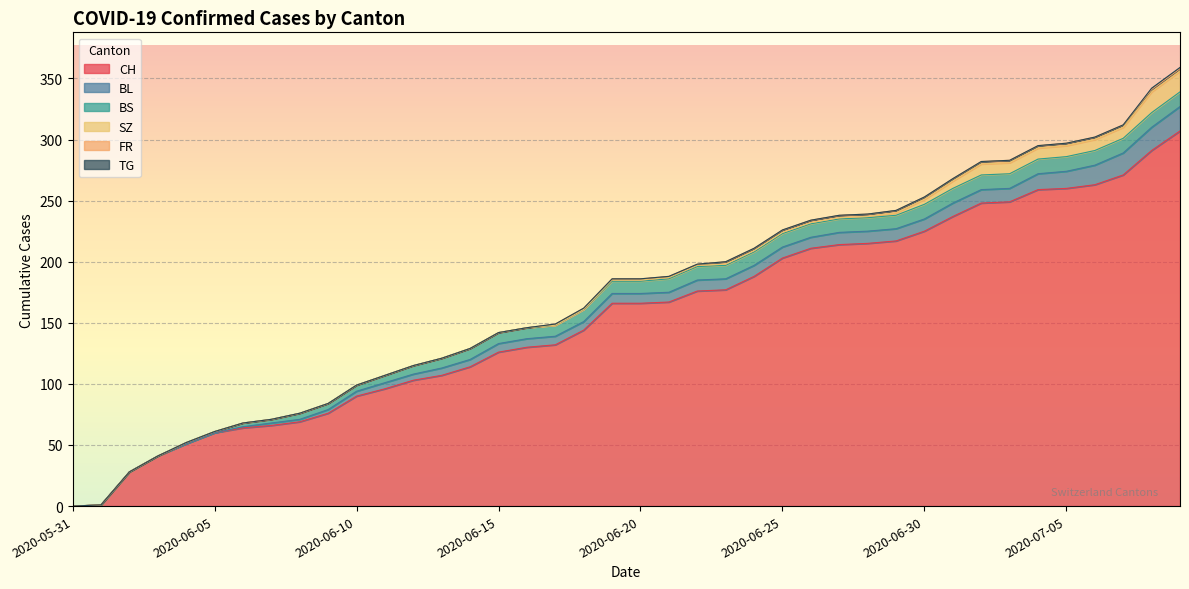

What is the highest value of the CH series?

307